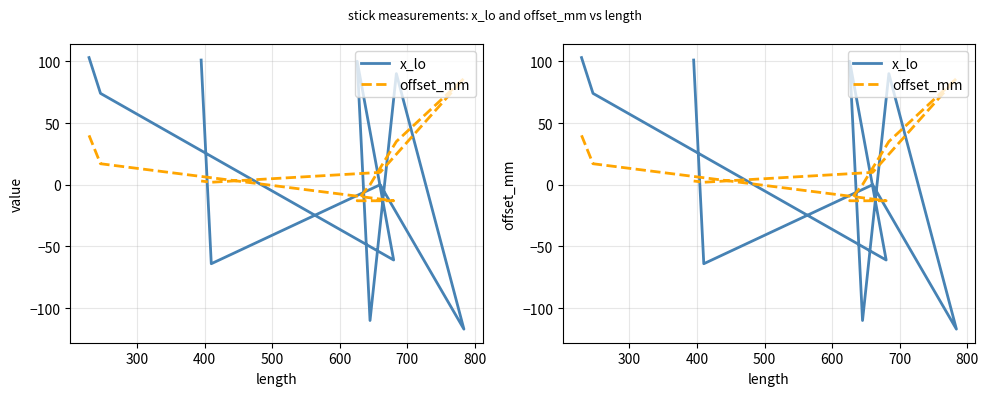

How many times do offset_mm and x_lo cross each other?

6